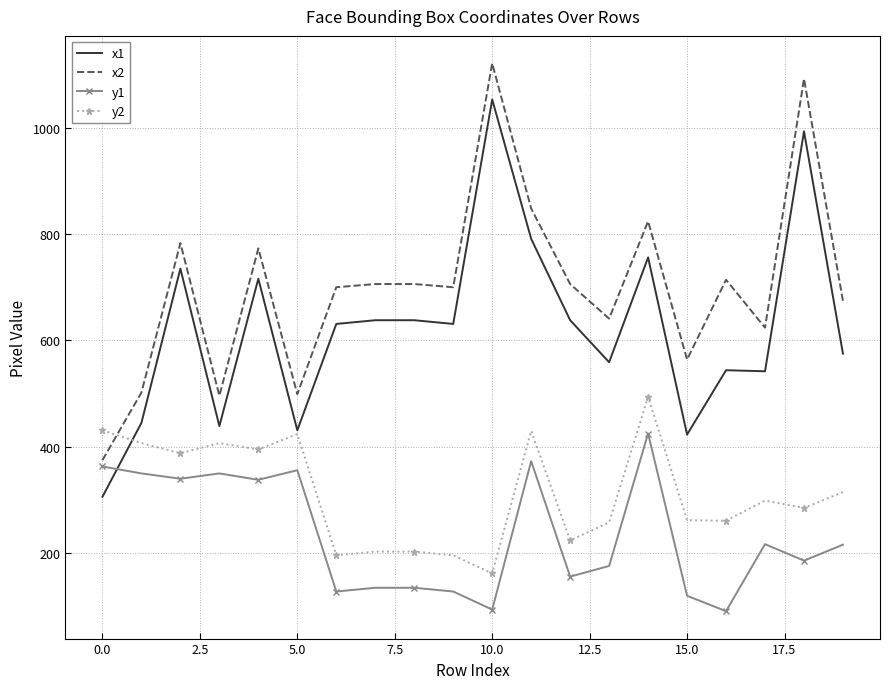

How many times do y1 and x1 cross each other?

1